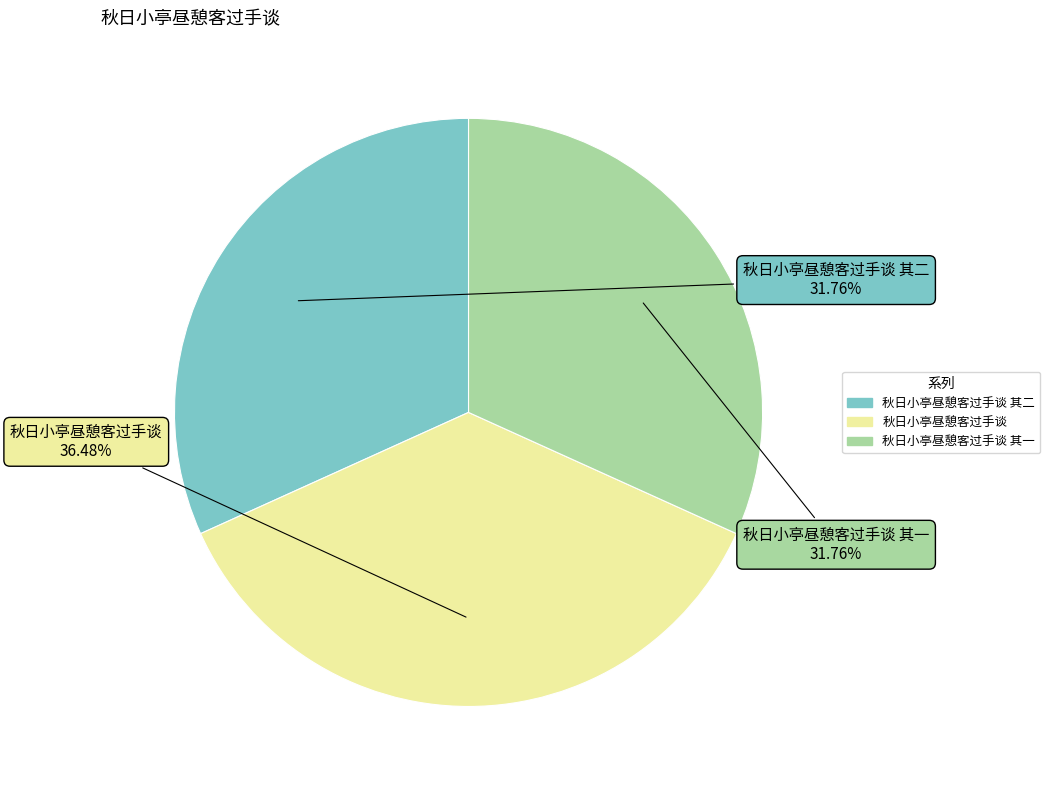

Does any single category account for the majority?

No